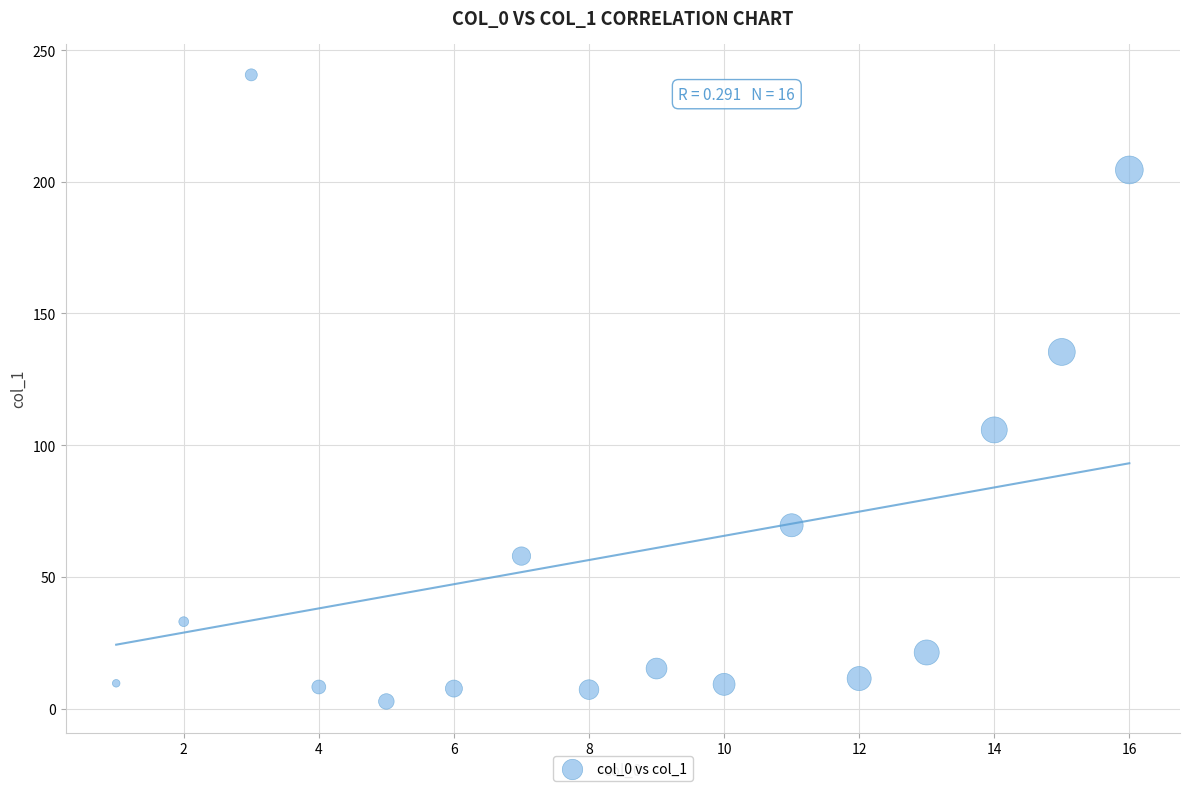

What is the range of X values (max minus min)?

15.0